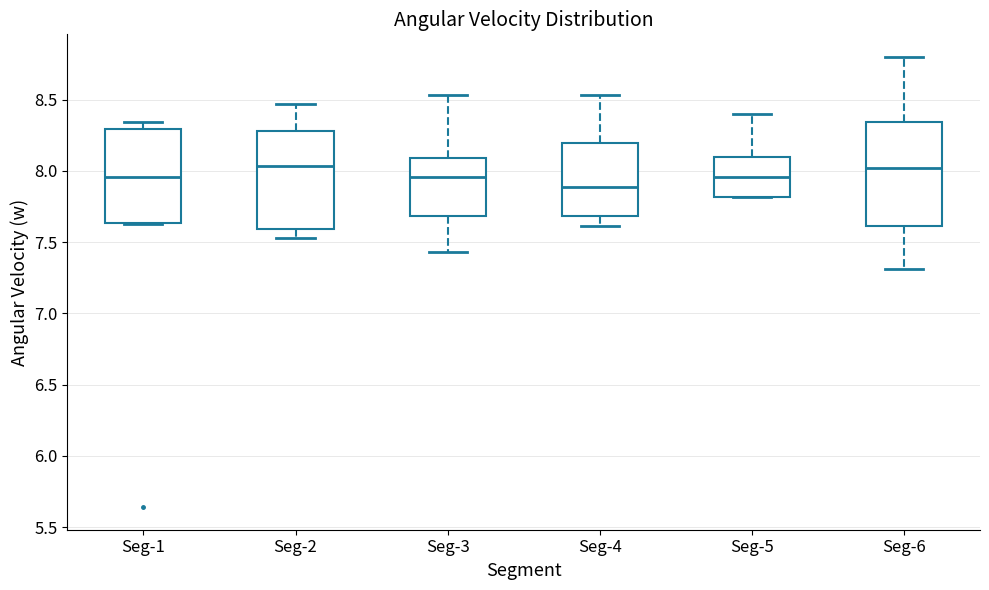

Where does the upper whisker of the box for Seg-5 end on the y-axis? The values are not printed on the chart, so give them approximately, as read against the axis.

8.40